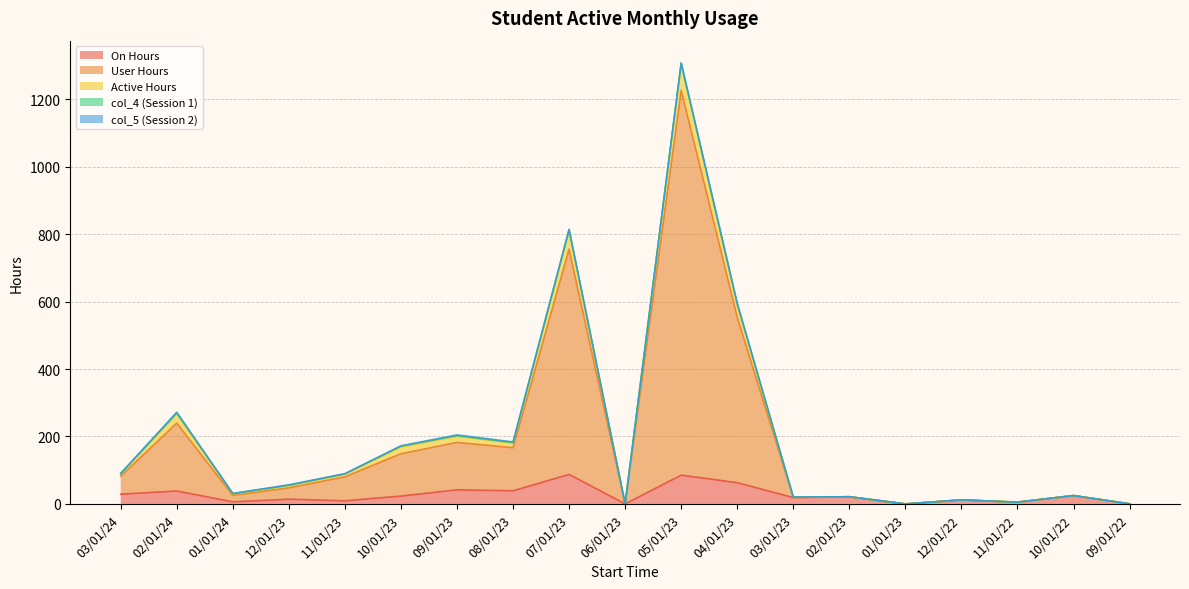

What position from the left is 06/01/23?

10